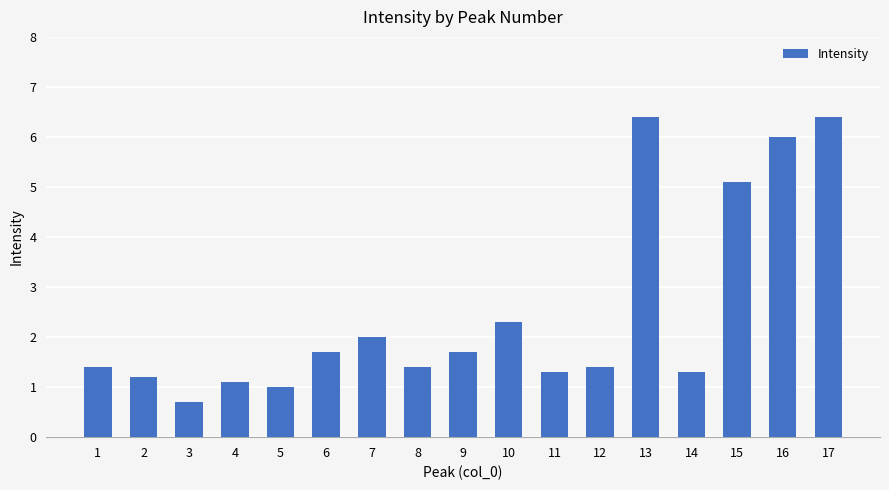

How many bars are there in total?

17